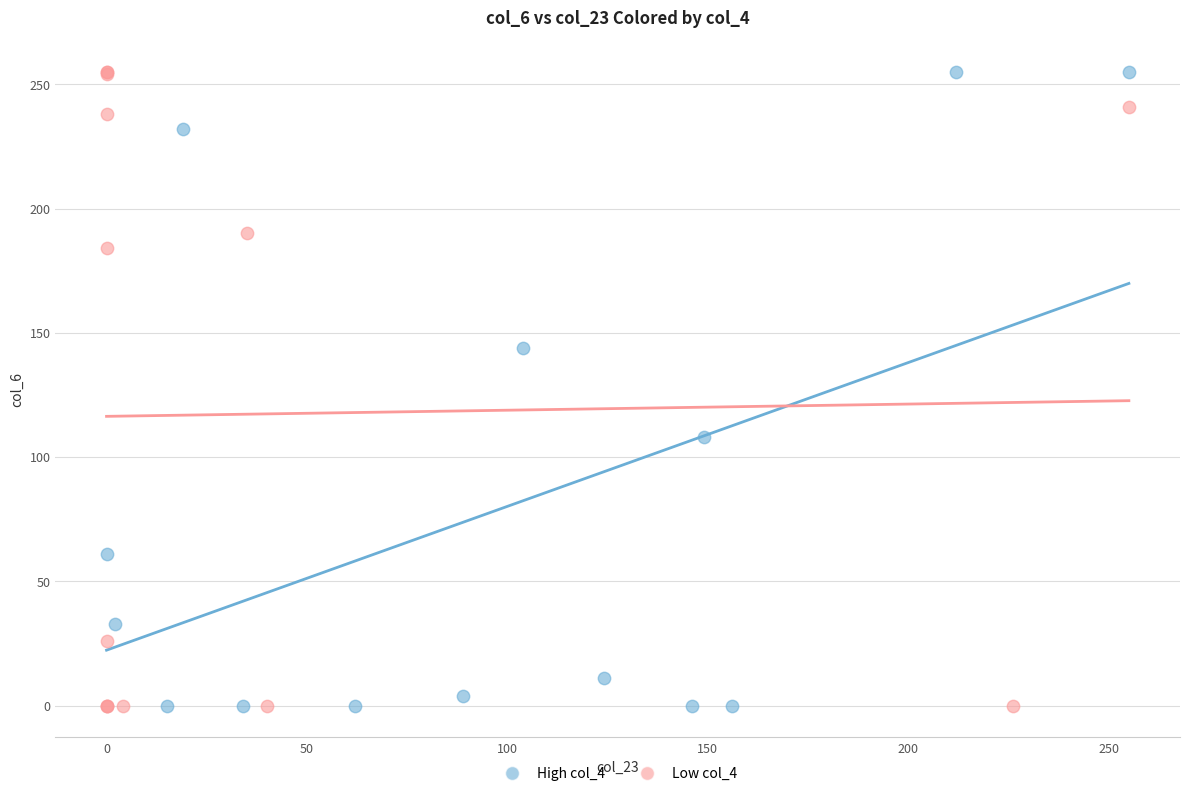

What are all the series names shown in the legend?

High col_4, Low col_4